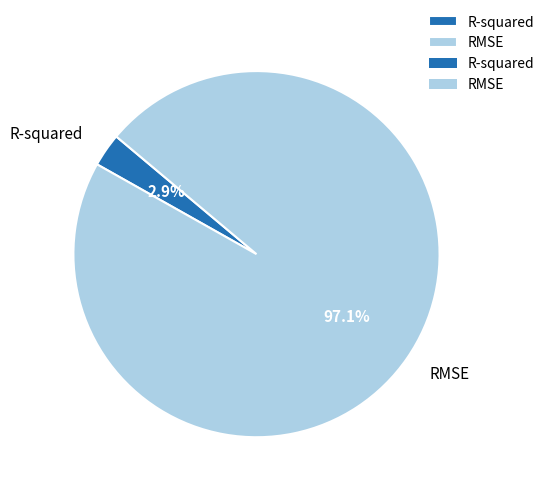

Which slice is the largest?

RMSE